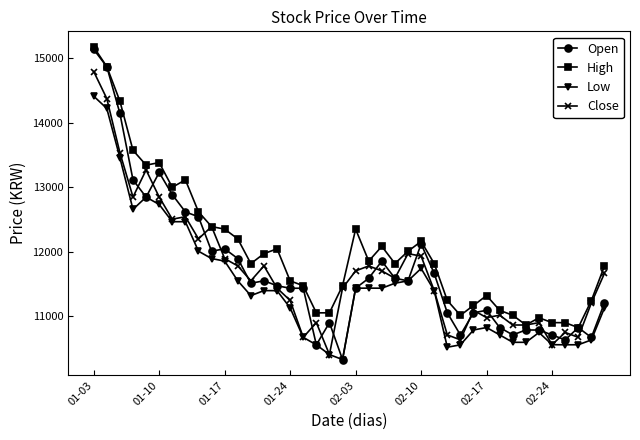

What is the minimum value shown in the chart?

10330